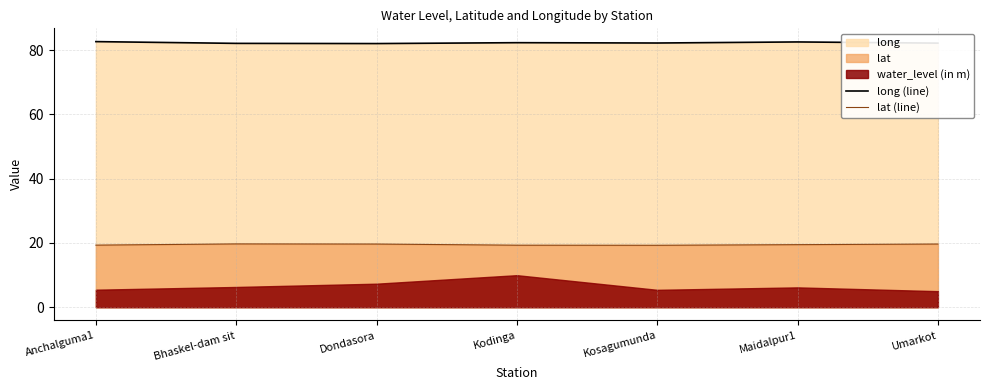

True or false: lat (line) and long (line) cross at least once.

False